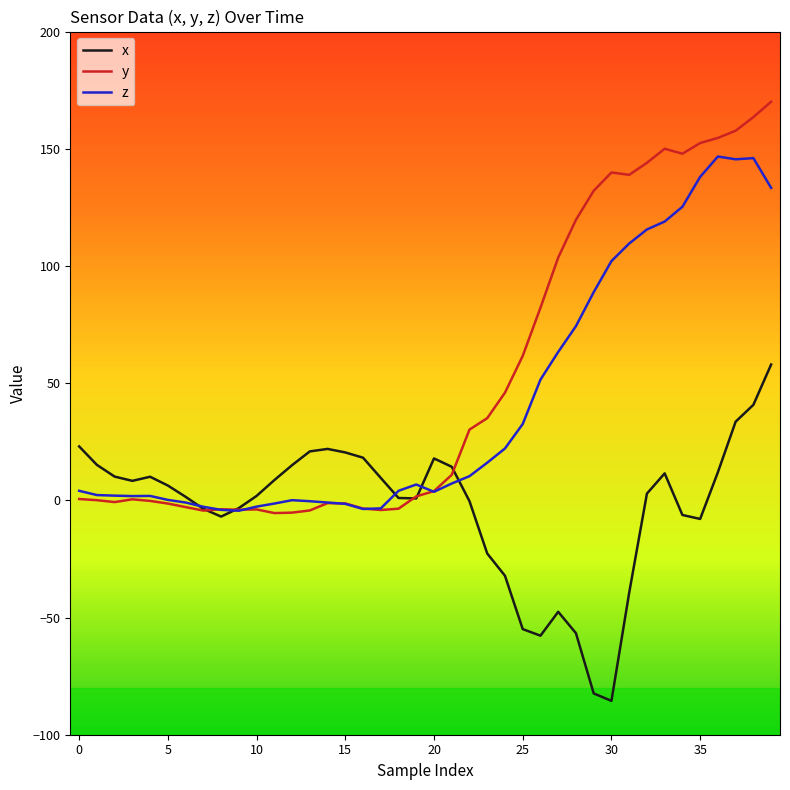

Rank the series by their average value, from highest to lowest.

y, z, x